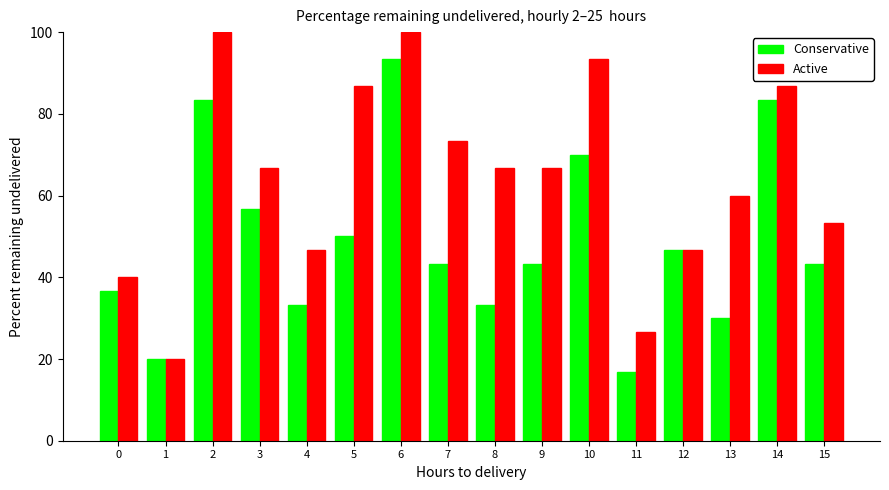

Reading right to left, list all the values displayed in this chart.

Conservative: 43.3	83.3	30.0	46.7	16.7	70.0	43.3	33.3	43.3	93.3	50.0	33.3	56.7	83.3	20.0	36.7
Active: 53.3	86.7	60.0	46.7	26.7	93.3	66.7	66.7	73.3	100.0	86.7	46.7	66.7	100.0	20.0	40.0